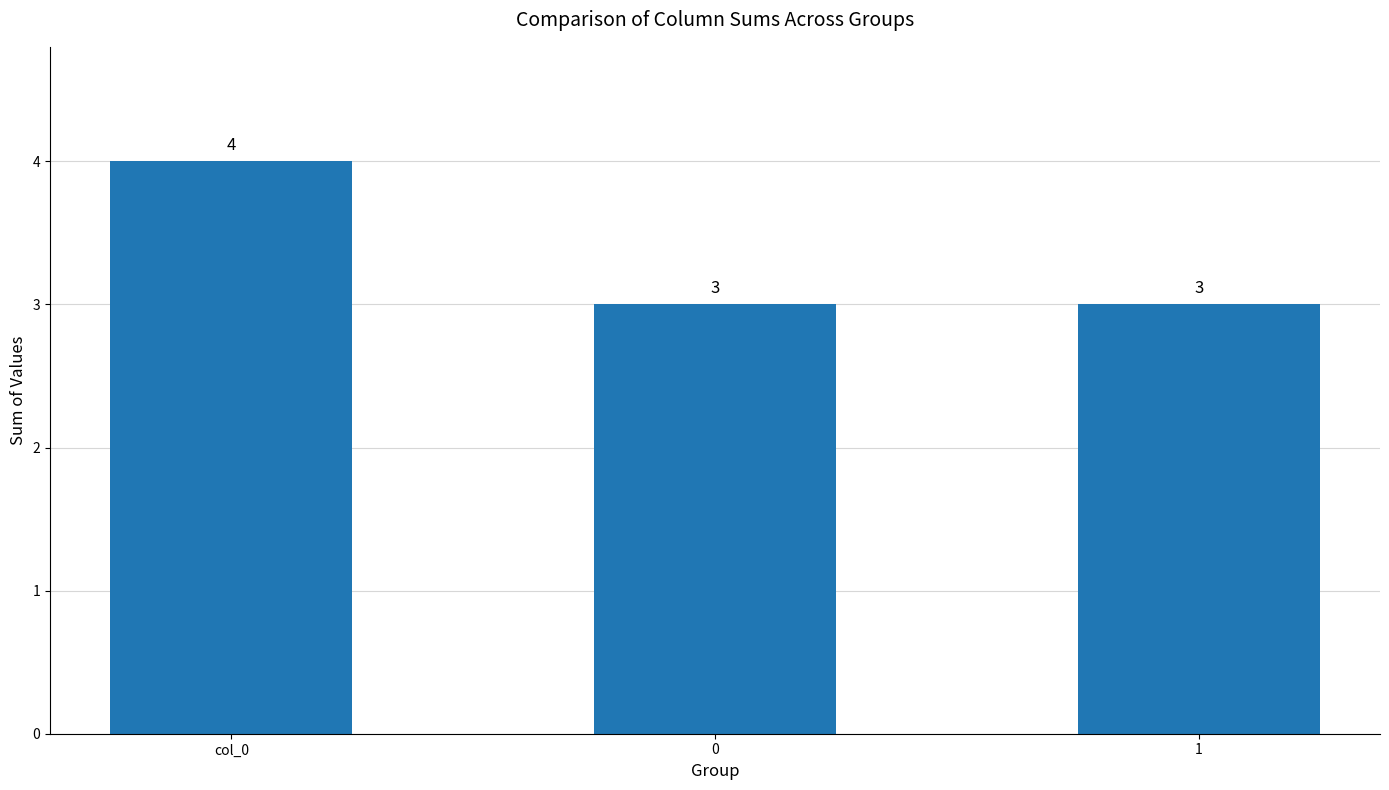

True or false: the data shows 6 at col_0.

False